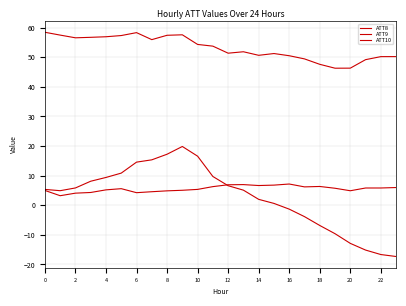

Reading right to left, transcribe all the data shown in this chart.

ATT8: 6.0	5.8	5.8	4.9	5.7	6.3	6.2	7.2	6.8	6.7	7.0	6.9	6.3	5.3	5.1	4.9	4.6	4.2	5.6	5.2	4.3	4.1	3.2	5.0
ATT9: 50.2	50.2	49.2	46.3	46.3	47.6	49.4	50.5	51.2	50.6	51.8	51.4	53.7	54.3	57.6	57.4	55.9	58.3	57.3	56.9	56.7	56.6	57.5	58.4
ATT10: -17.3	-16.7	-15.1	-12.9	-9.6	-6.8	-3.9	-1.3	0.6	2.0	5.1	6.6	9.7	16.6	19.8	17.2	15.3	14.6	10.9	9.4	8.1	5.8	4.9	5.3